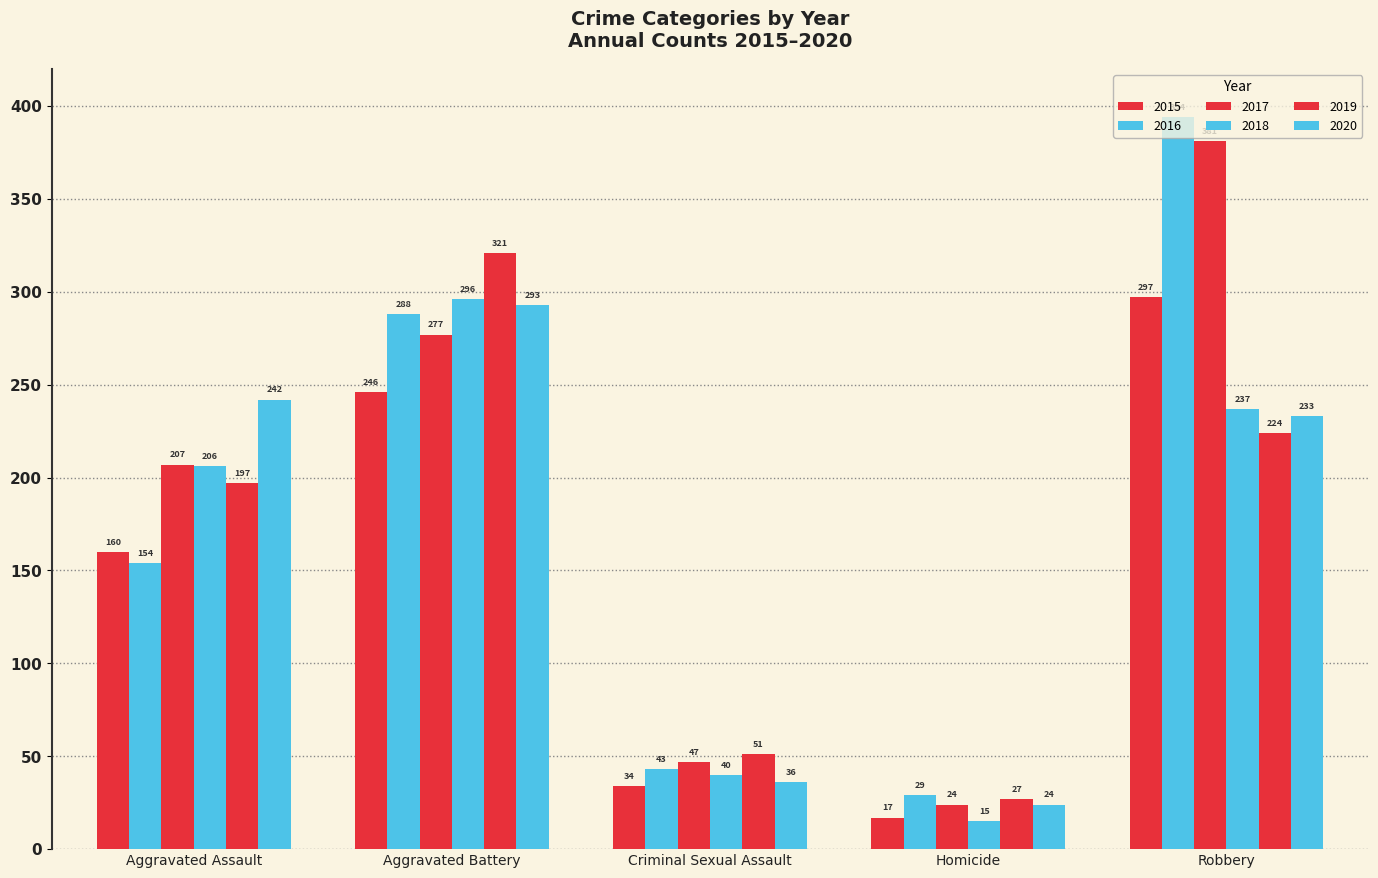

What is the approximate value of 2019 at Aggravated Assault, to the nearest 10?

200